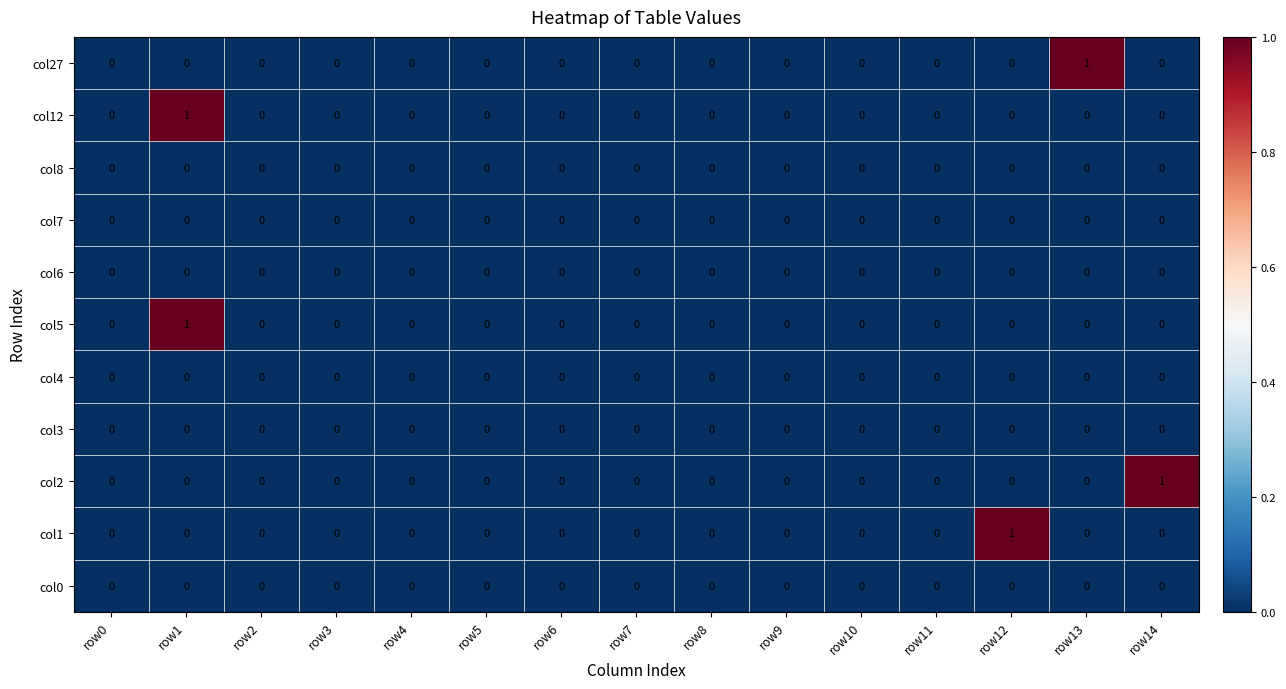

Which category has the highest value in the col12 series?

row1